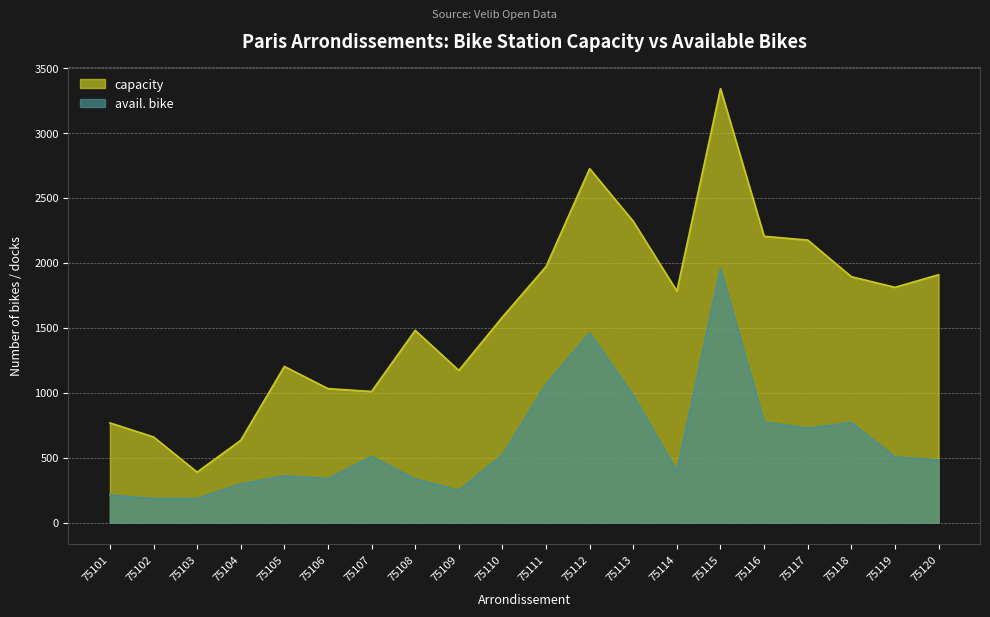

At which label does capacity first exceed 1783?

75111